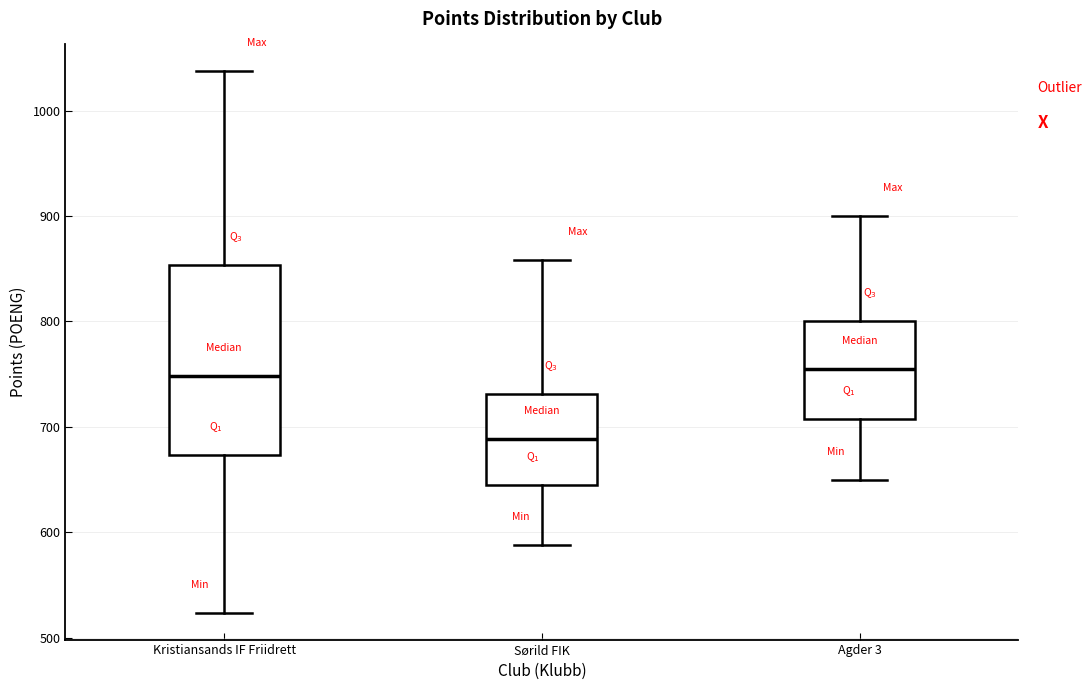

Where does the lower whisker of the box for Kristiansands IF Friidrett end on the y-axis? The values are not printed on the chart, so give them approximately, as read against the axis.

520